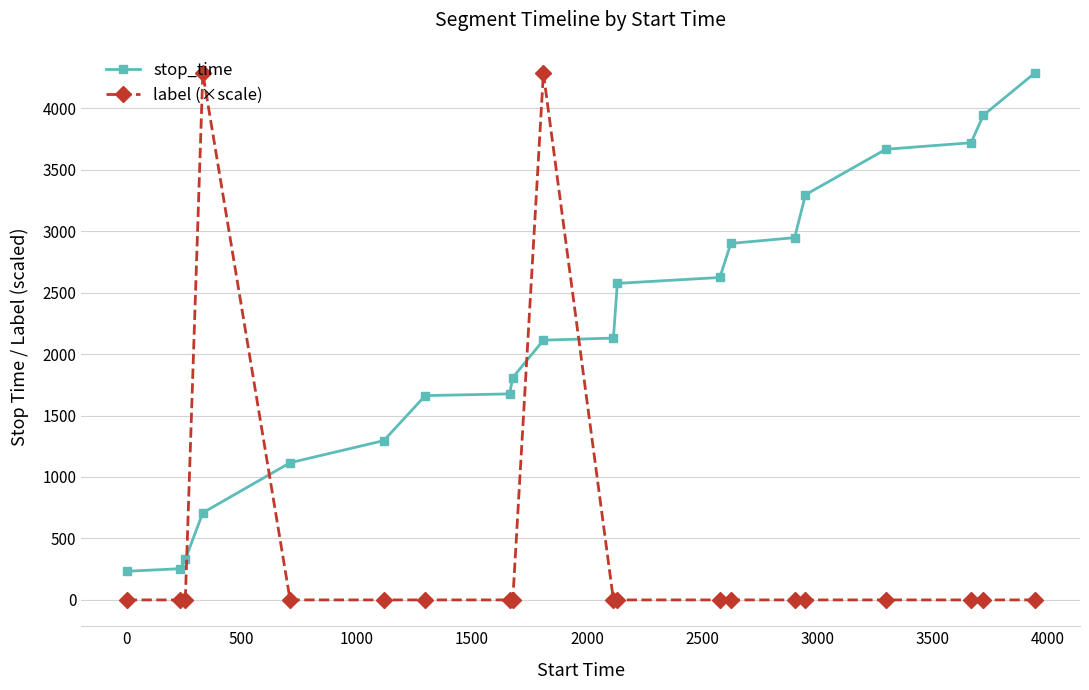

What is the lowest value of the stop_time series?

233